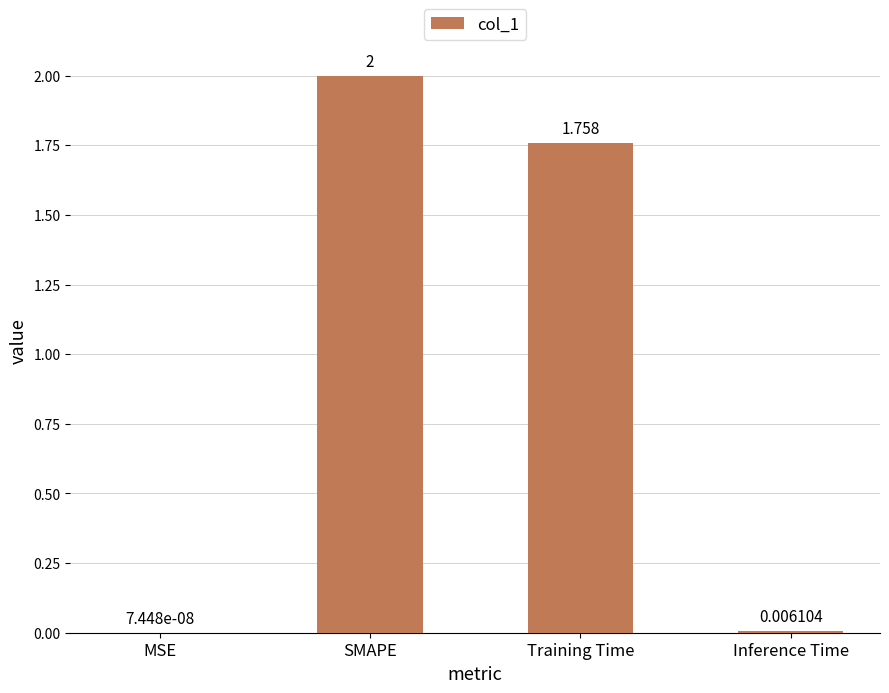

Where is the data nearest to the value 1?

Training Time